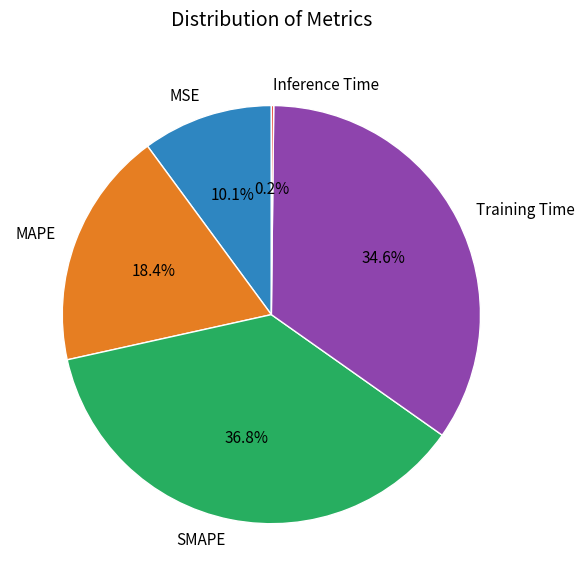

Which category has the biggest portion of the pie?

SMAPE